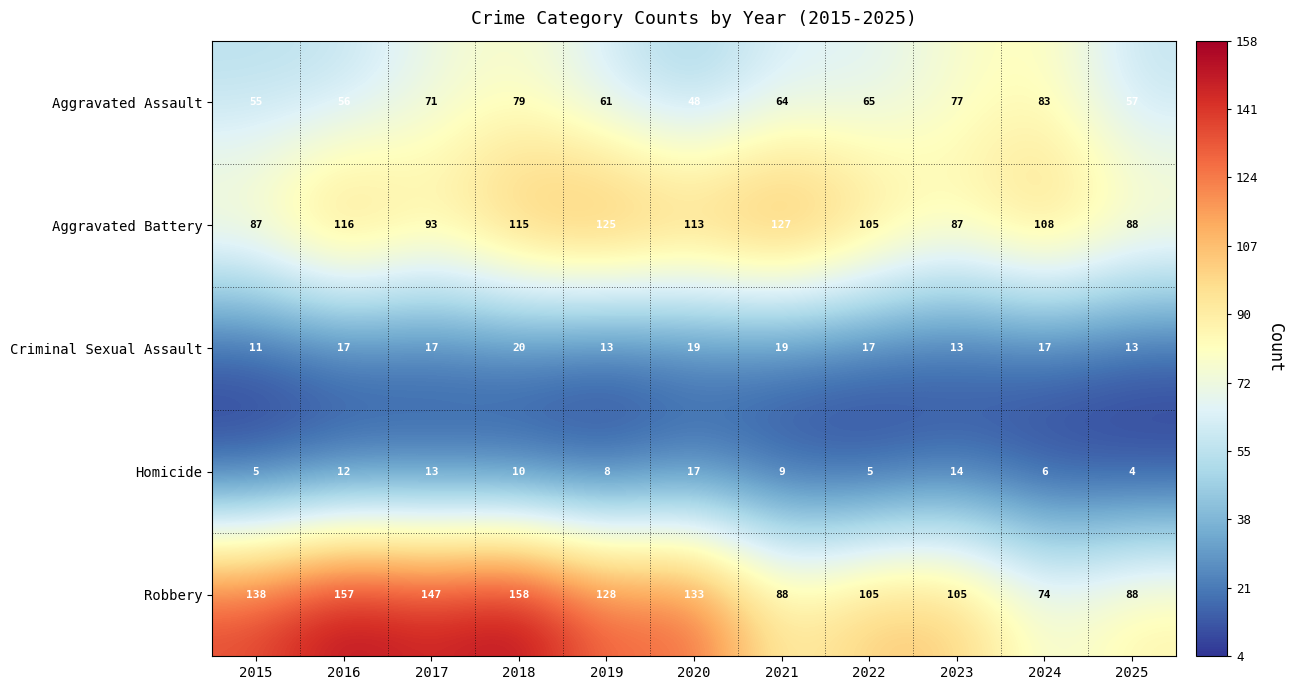

What is the difference between the maximum and second lowest values in the Aggravated Battery series?

40